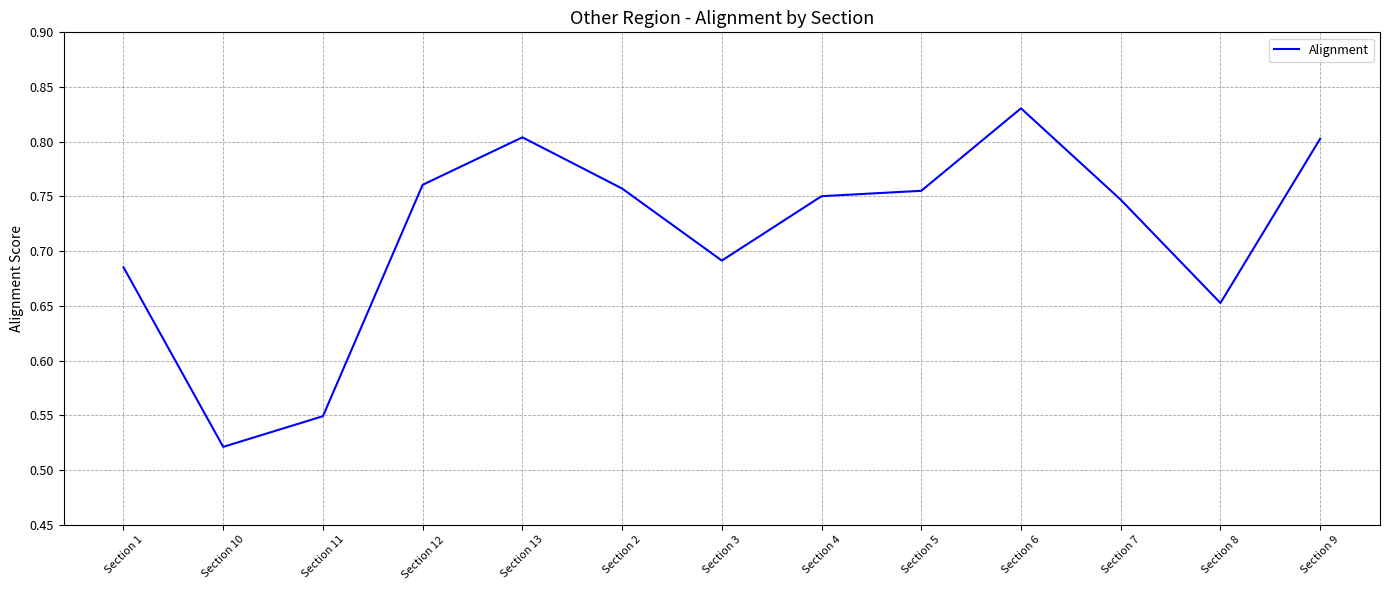

What is the difference between the maximum and minimum values?

0.3